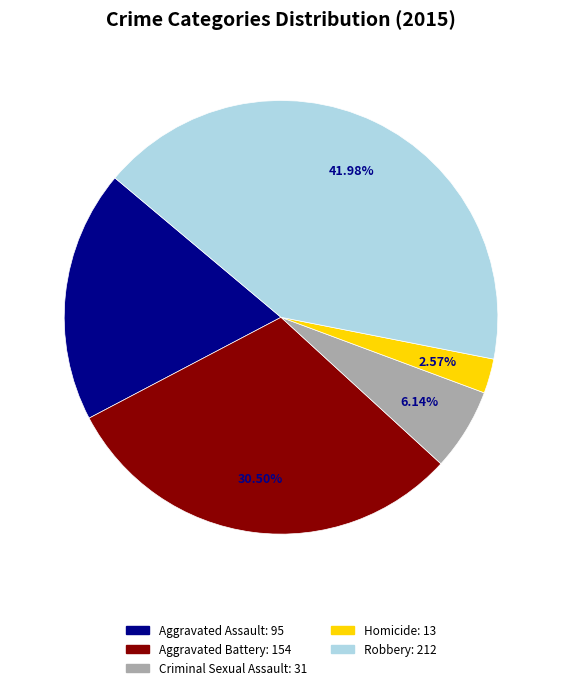

To the nearest percent, what percentage of the pie is Robbery?

42%